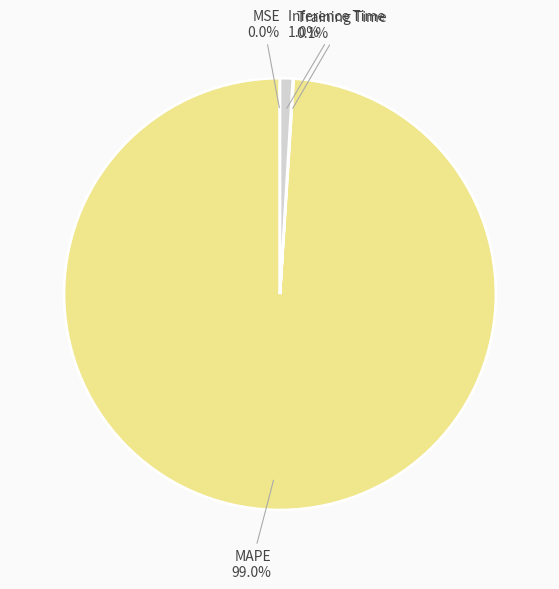

What is the largest slice in the pie chart?

MAPE